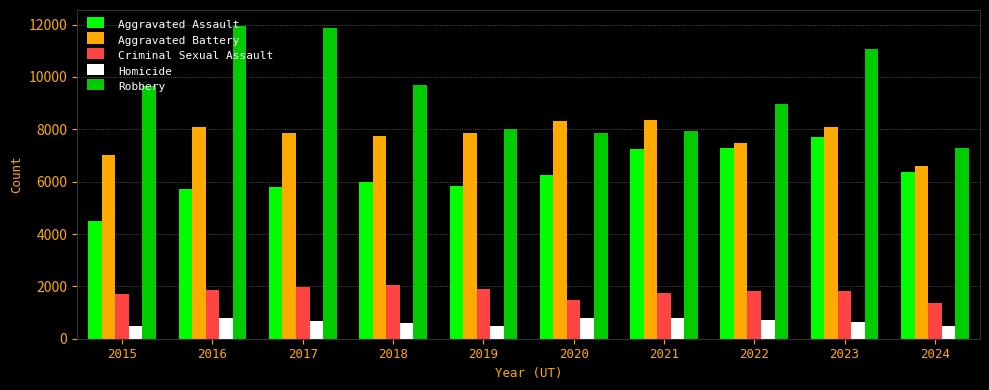

What is the difference between the Homicide values at 2018 and 2023?

38